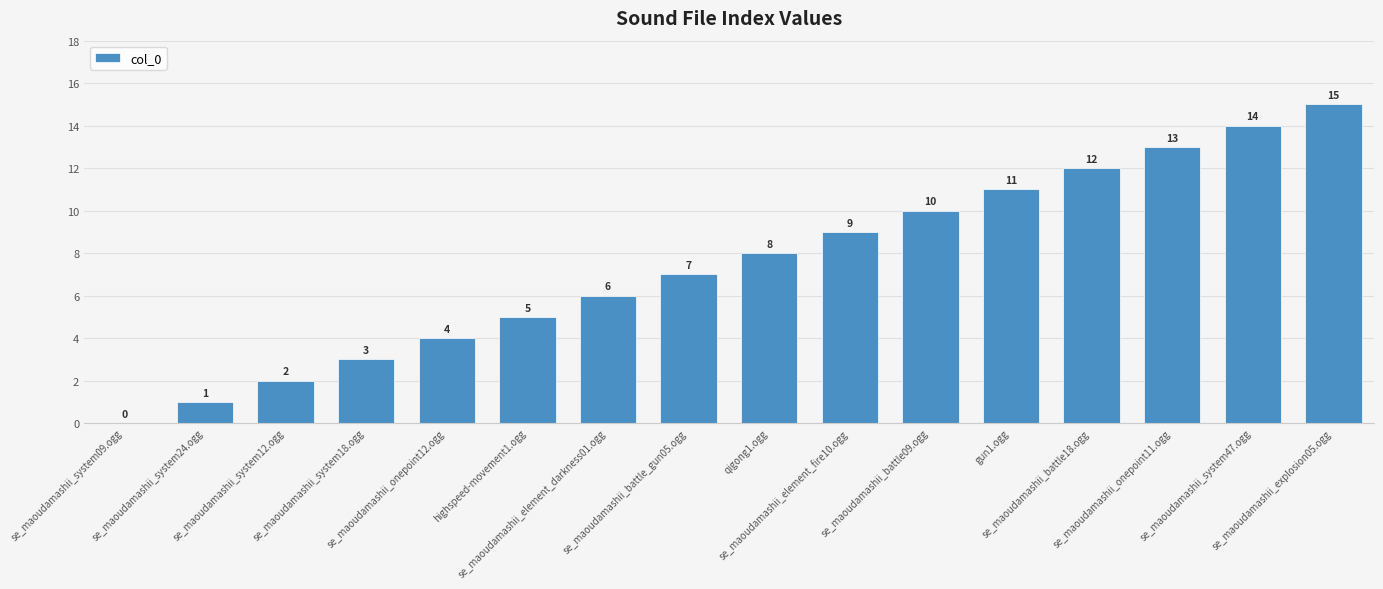

What is the difference between the values at se_maoudamashii_onepoint12.ogg and gun1.ogg?

7